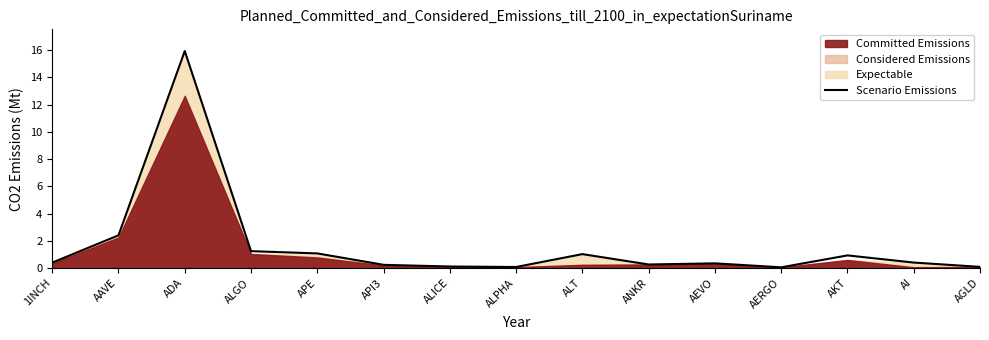

What value does the data have at ANKR?

0.3